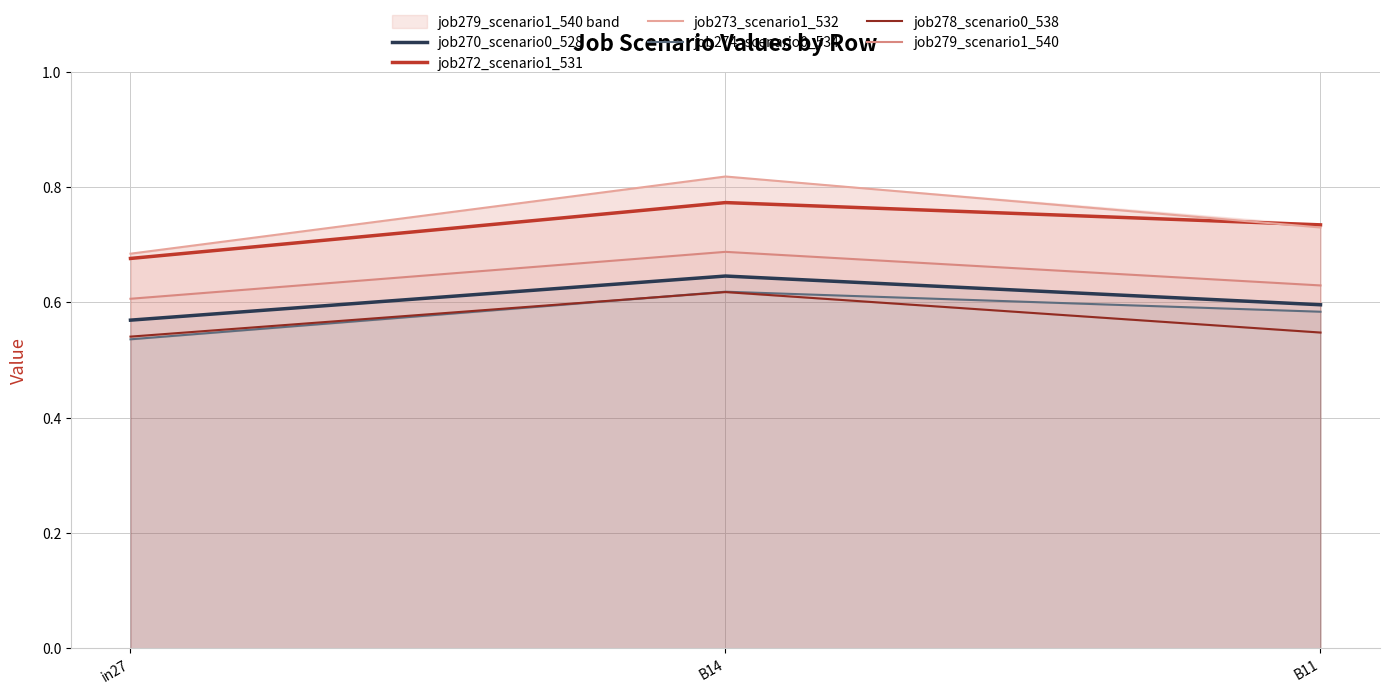

The value of job273_scenario1_532 at B14 is 0.5. True or false?

False